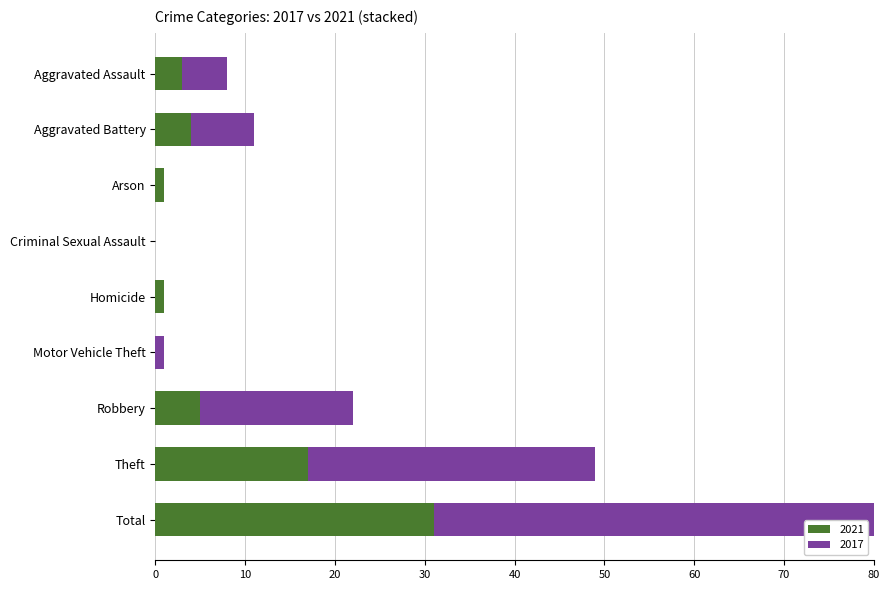

What is the label of the 6th bar from the left?

Motor Vehicle Theft